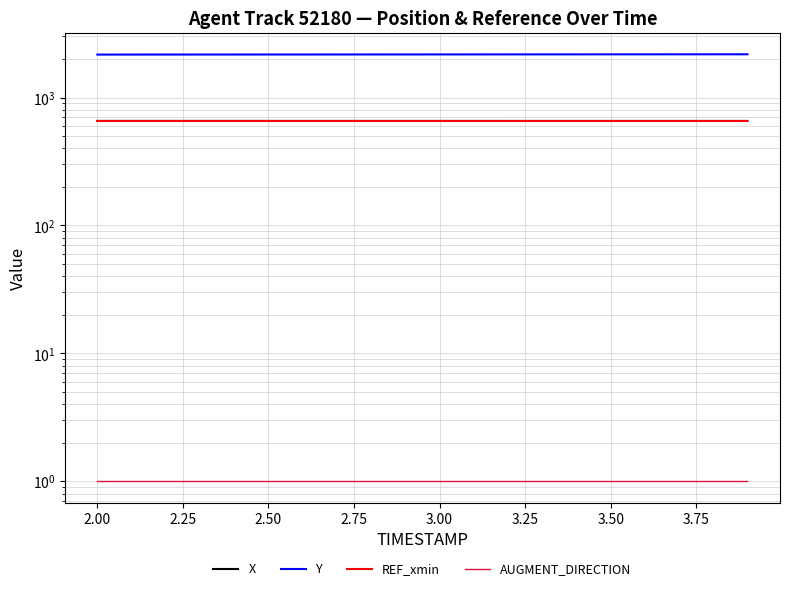

What is the label of the 13th point from the right?

3.50